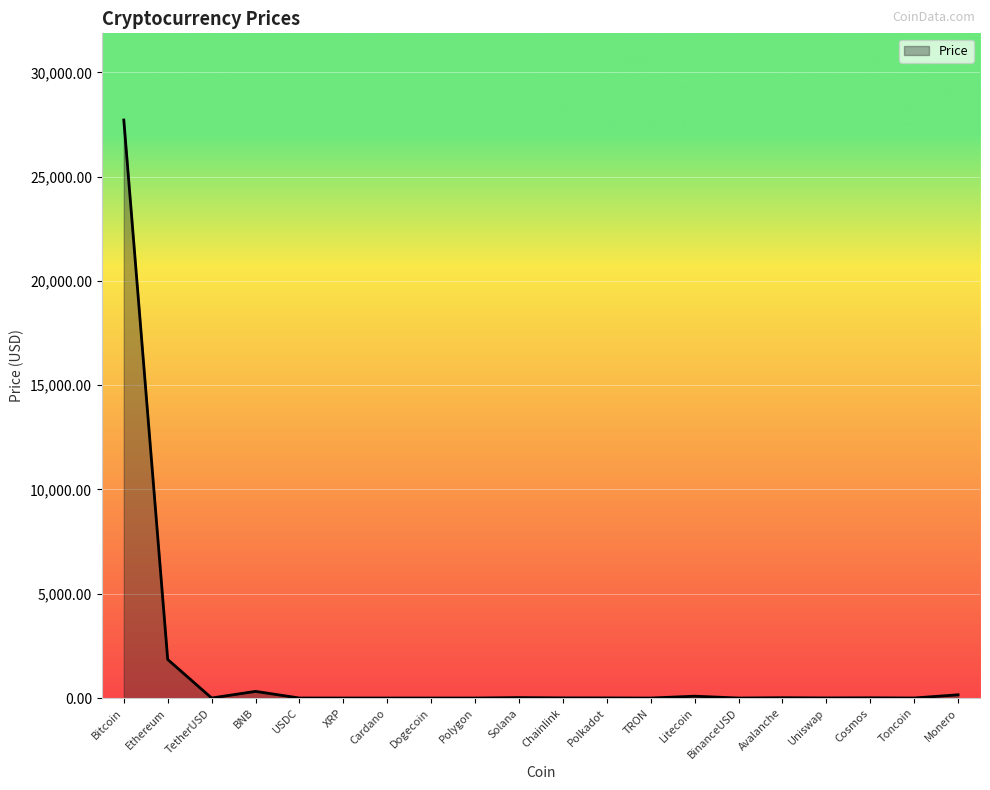

What is the maximum value shown in the chart?

27715.0